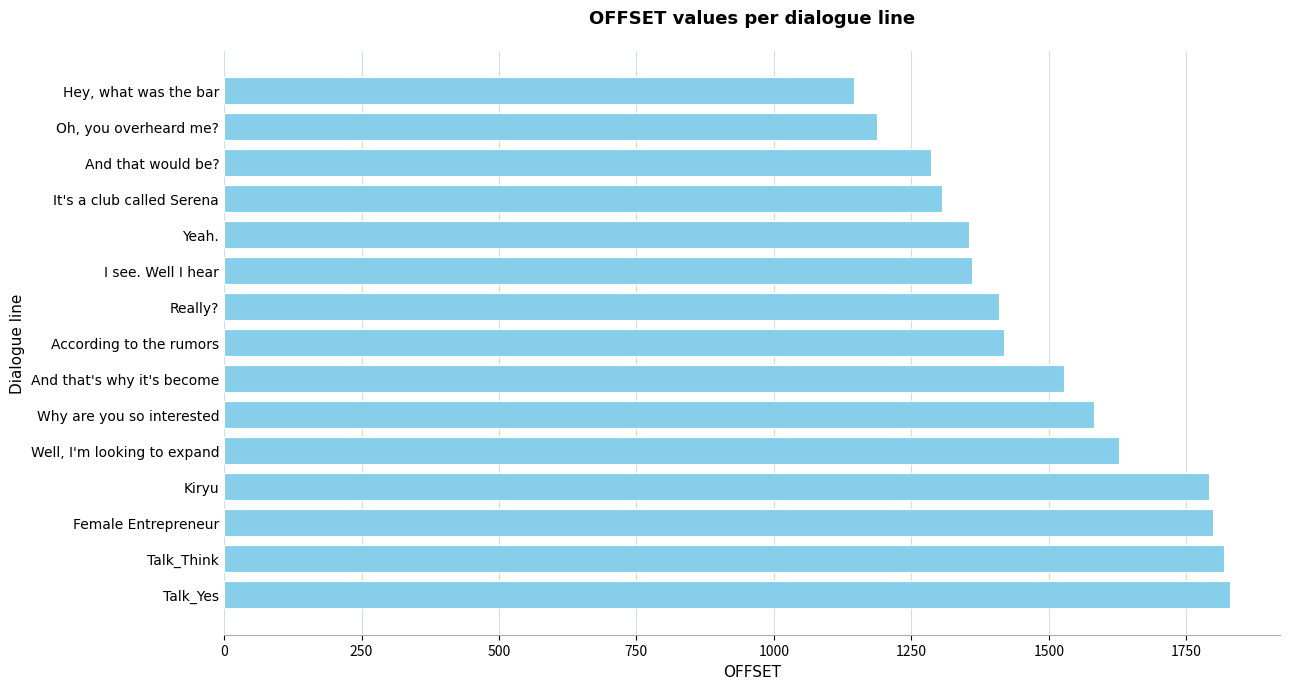

What is the change in value from And that would be? to Oh, you overheard me??

-99